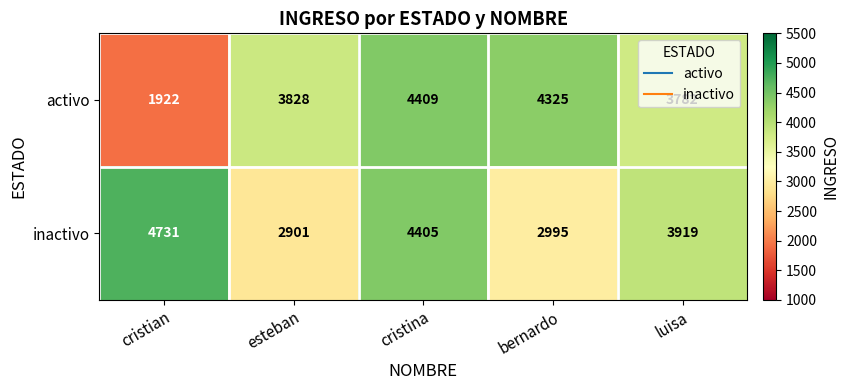

What is the approximate value of inactivo at esteban, to the nearest 10?

2900